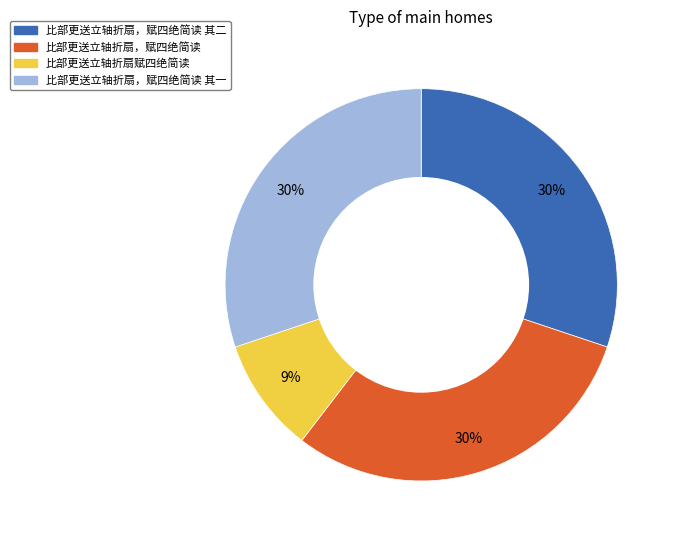

To the nearest percent, what is the difference between the largest and smallest slice percentages?

21%